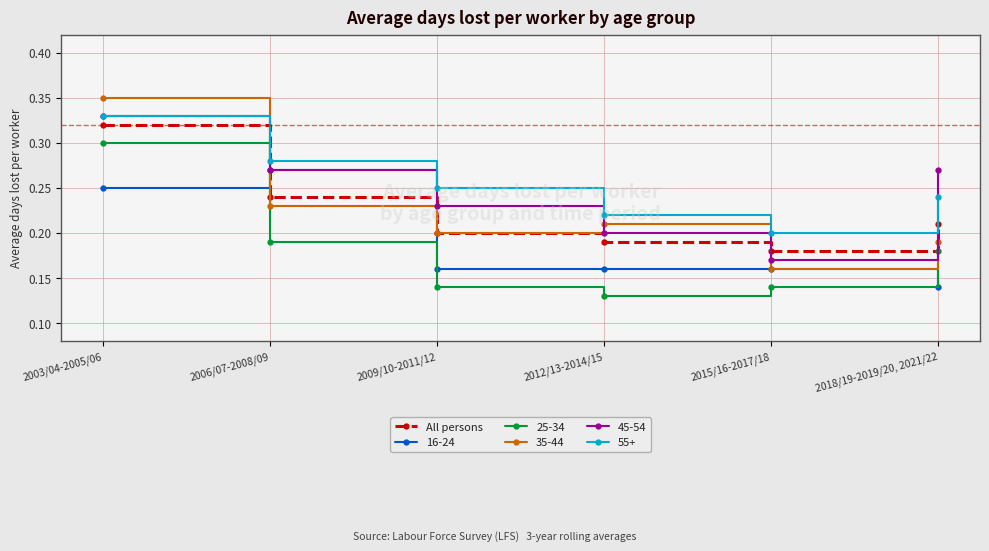

Where is 35-44 nearest to the value 0?

2015/16-2017/18